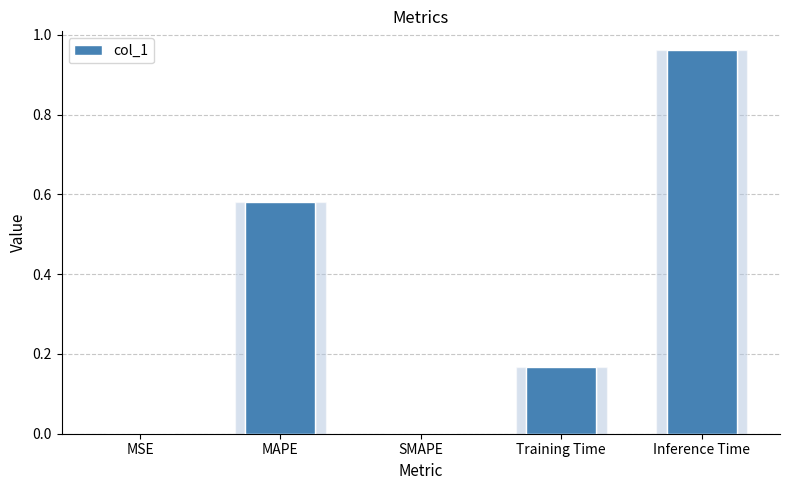

Rank the categories by value from highest to lowest.

Inference Time, MAPE, Training Time, MSE, SMAPE